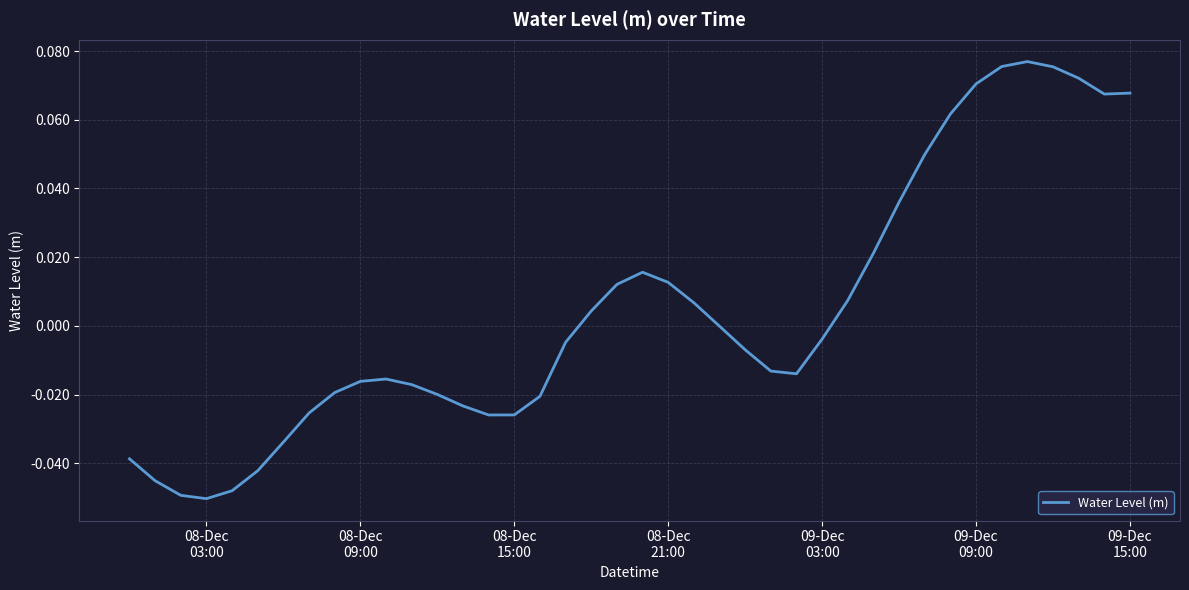

What is the sum of all values?

0.2